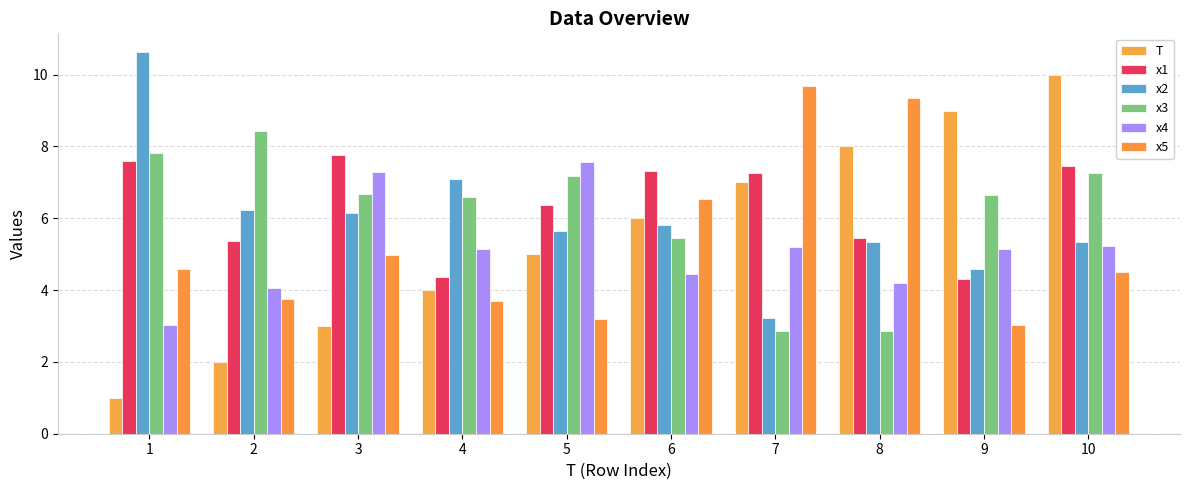

Reading left to right, transcribe all the data shown in this chart.

T: 1=1.0	2=2.0	3=3.0	4=4.0	5=5.0	6=6.0	7=7.0	8=8.0	9=9.0	10=10.0
x1: 1=7.6	2=5.4	3=7.8	4=4.4	5=6.4	6=7.3	7=7.3	8=5.4	9=4.3	10=7.5
x2: 1=10.6	2=6.2	3=6.2	4=7.1	5=5.6	6=5.8	7=3.2	8=5.3	9=4.6	10=5.3
x3: 1=7.8	2=8.4	3=6.7	4=6.6	5=7.2	6=5.5	7=2.9	8=2.9	9=6.7	10=7.3
x4: 1=3.0	2=4.1	3=7.3	4=5.1	5=7.6	6=4.5	7=5.2	8=4.2	9=5.2	10=5.2
x5: 1=4.6	2=3.8	3=5.0	4=3.7	5=3.2	6=6.5	7=9.7	8=9.4	9=3.0	10=4.5